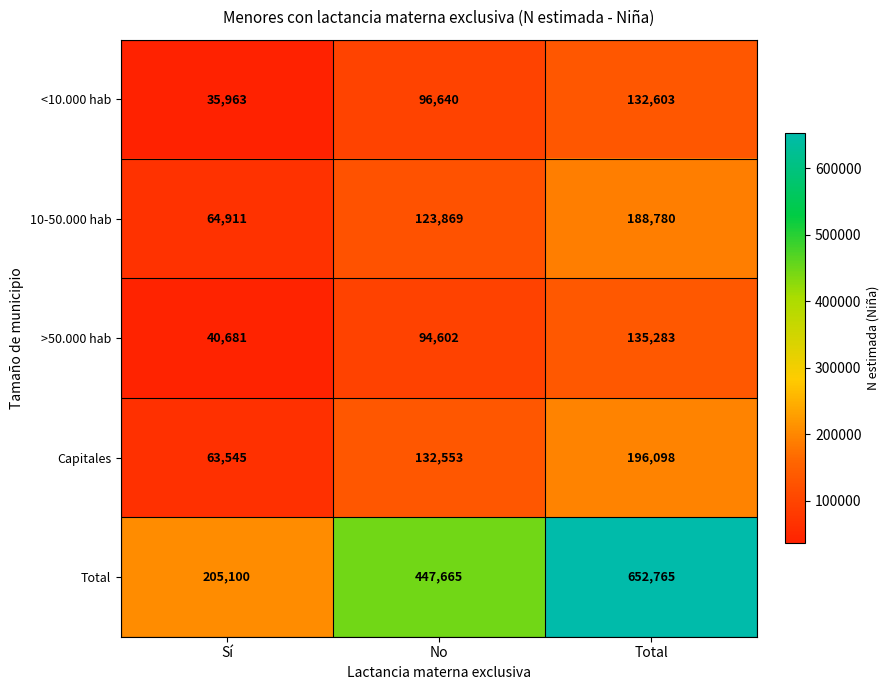

At which category does the chart reach its minimum across all series?

Sí